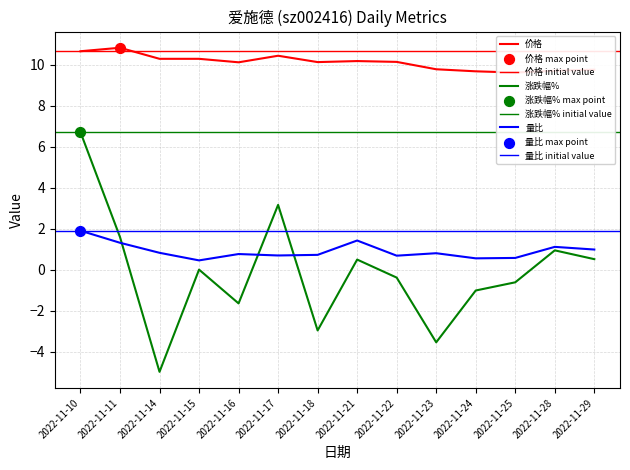

What is the total value across all series at 2022-11-15?

10.7